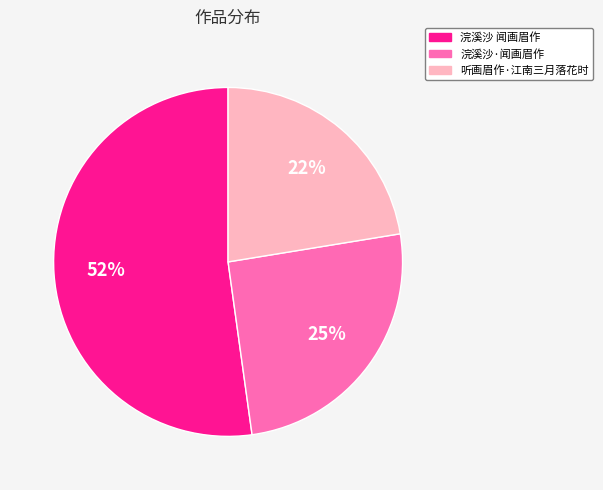

Which category has the biggest portion of the pie?

浣溪沙 闻画眉作